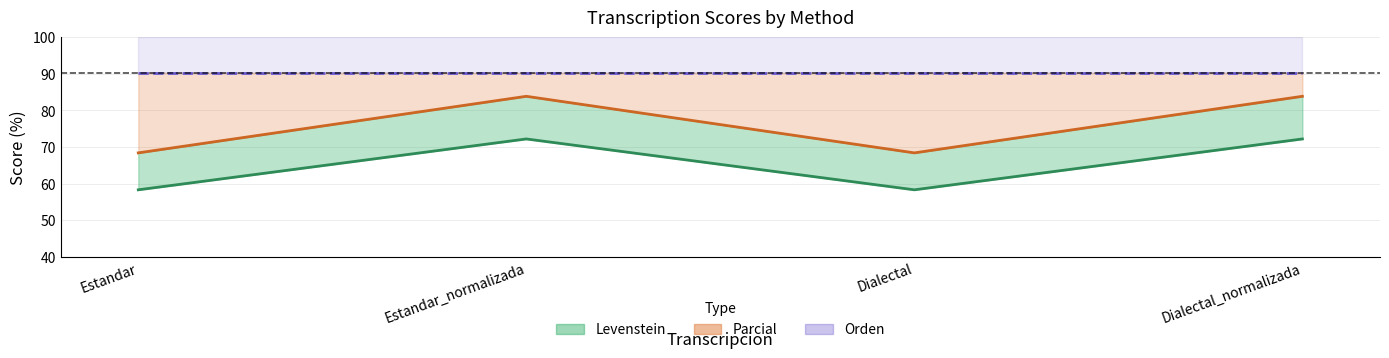

Does the chart have visible grid lines?

Yes